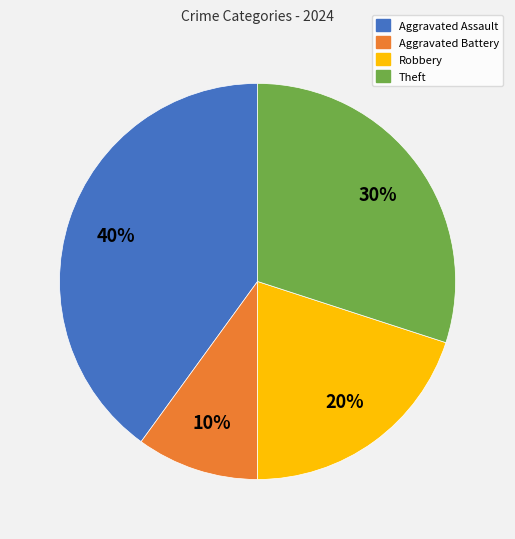

Between Aggravated Assault and Robbery, which is larger?

Aggravated Assault